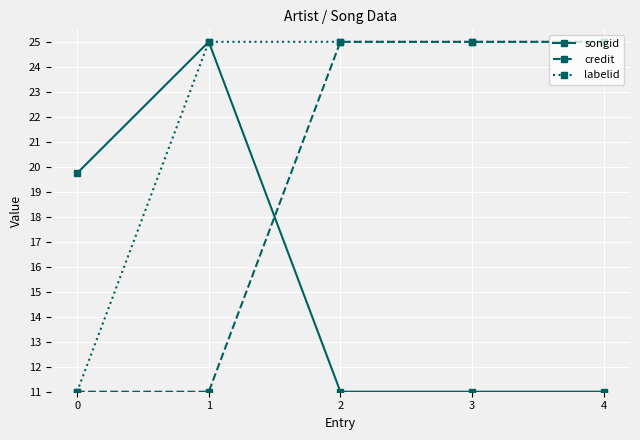

Rank the series by their average value, from lowest to highest.

songid, credit, labelid